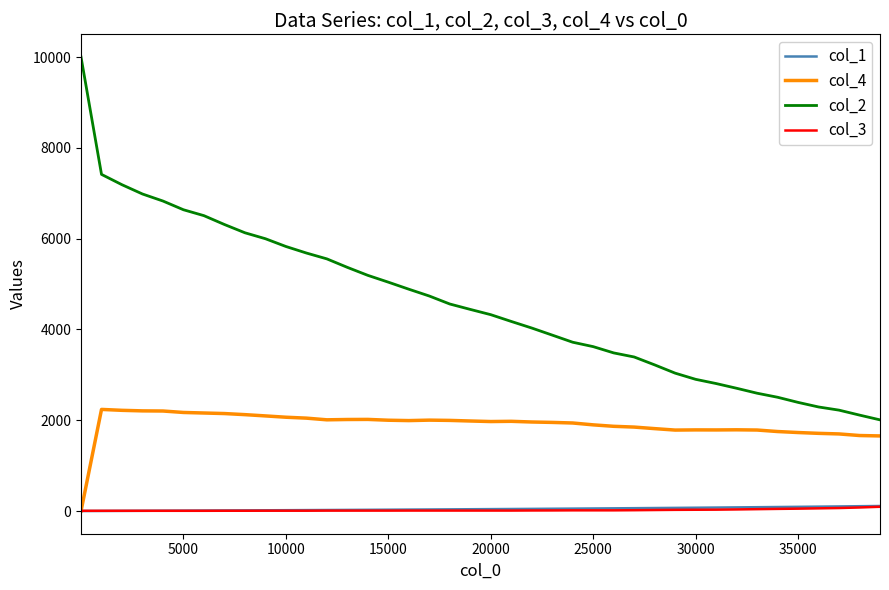

Which series has the widest spread of values?

col_2